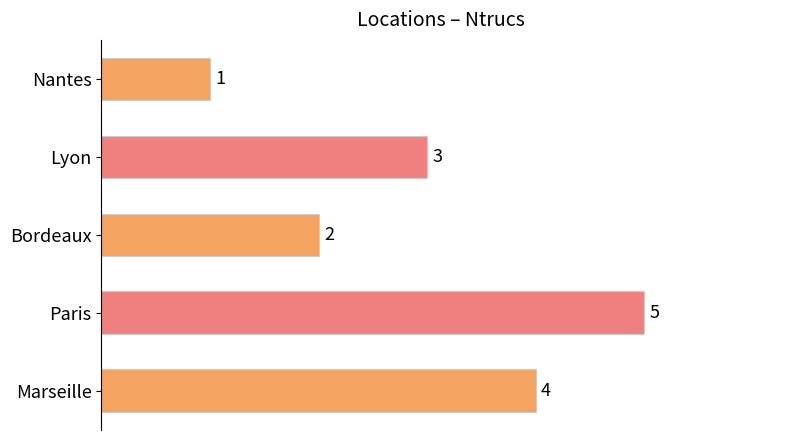

At which category does the chart reach its peak across all series?

Paris